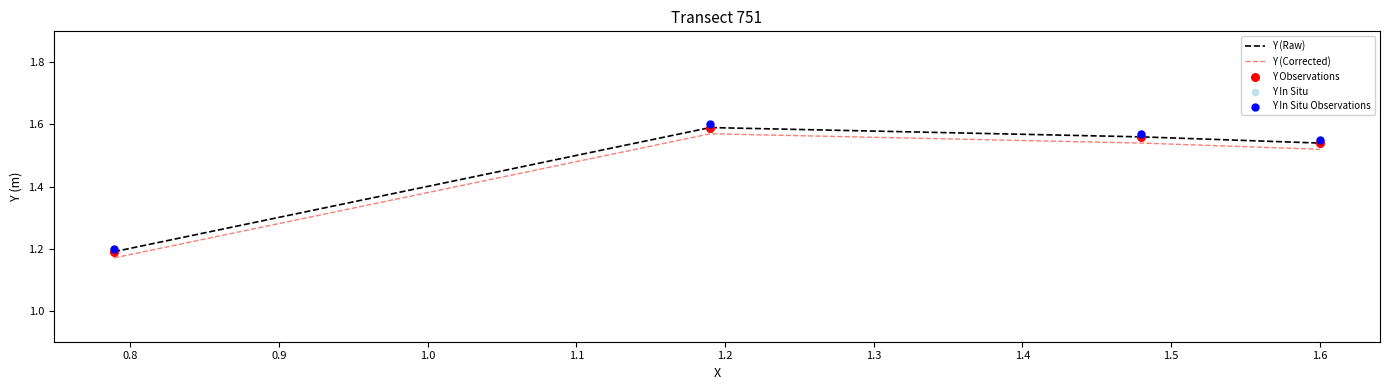

True or false: Y (Corrected) and Y (Raw) intersect in this chart.

False